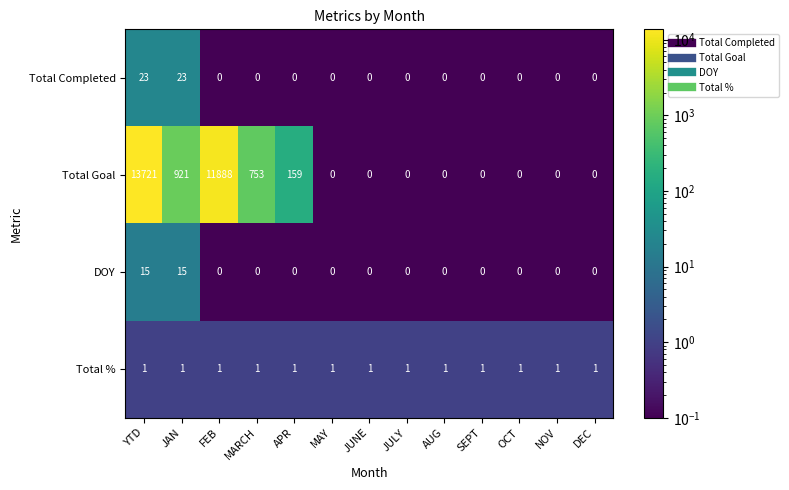

The value of Total Completed at APR is 13. True or false?

False